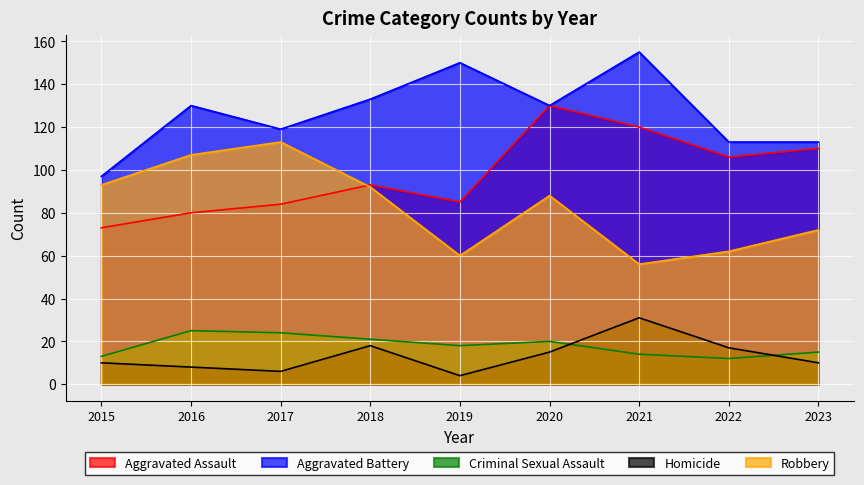

What is the lowest value of the Aggravated Assault series?

73